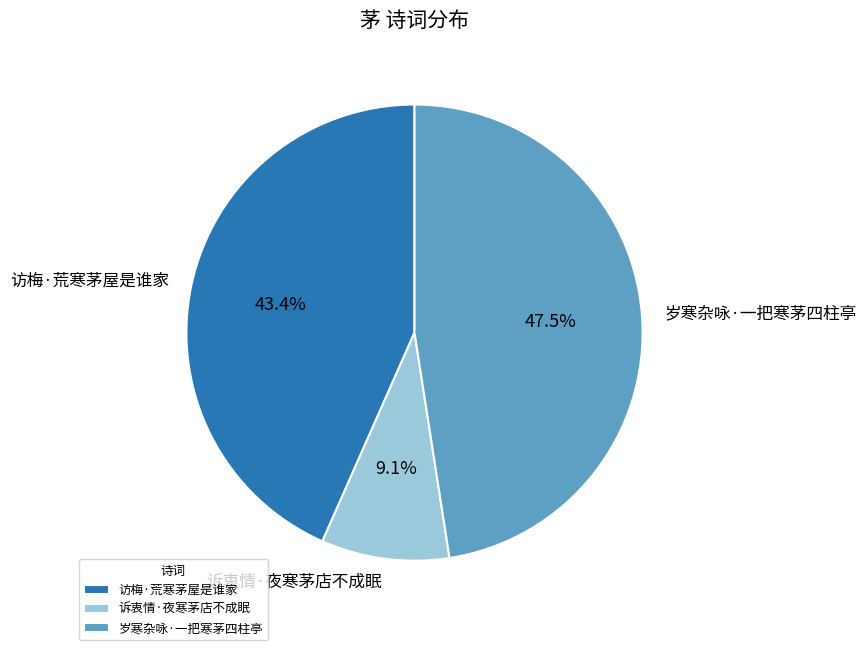

Between 岁寒杂咏·一把寒茅四柱亭 and 诉衷情·夜寒茅店不成眠, which is larger?

岁寒杂咏·一把寒茅四柱亭